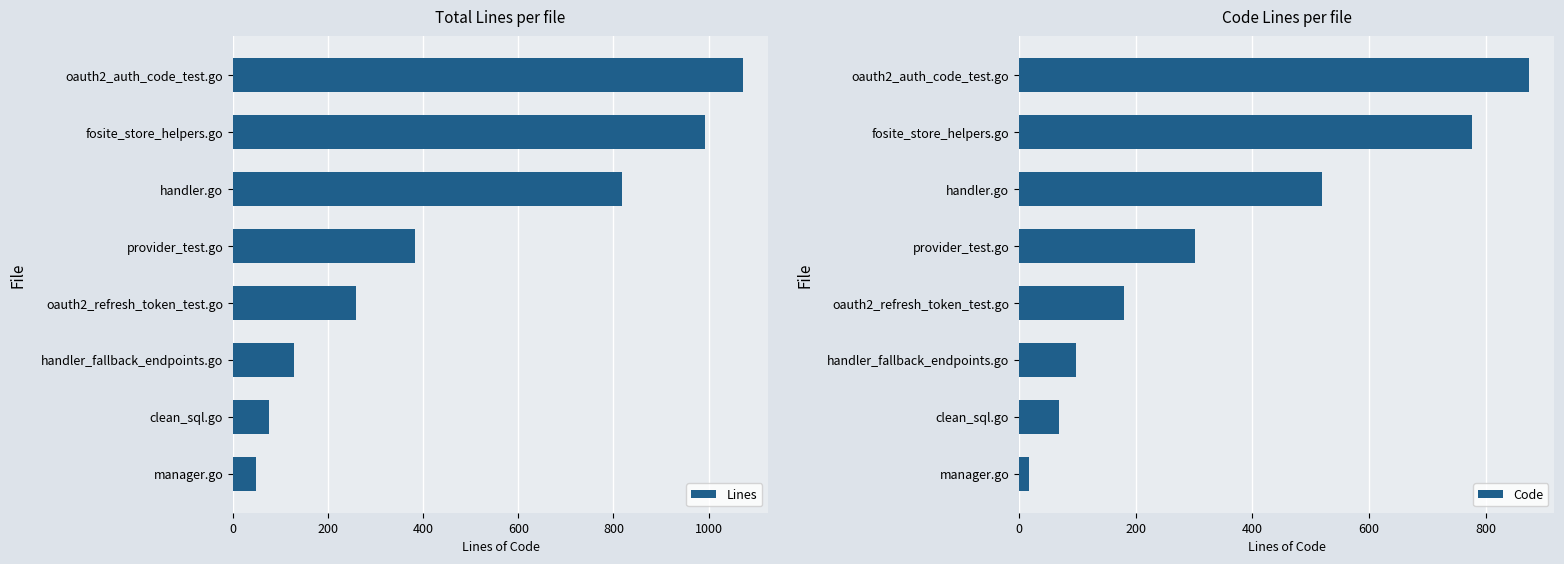

What are all the series names shown in the legend?

Lines, Code